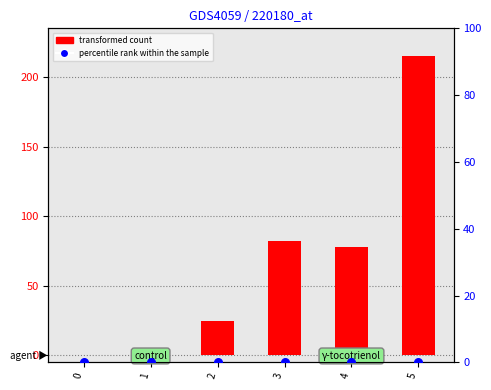

At which category is the sum across all series the highest?

5